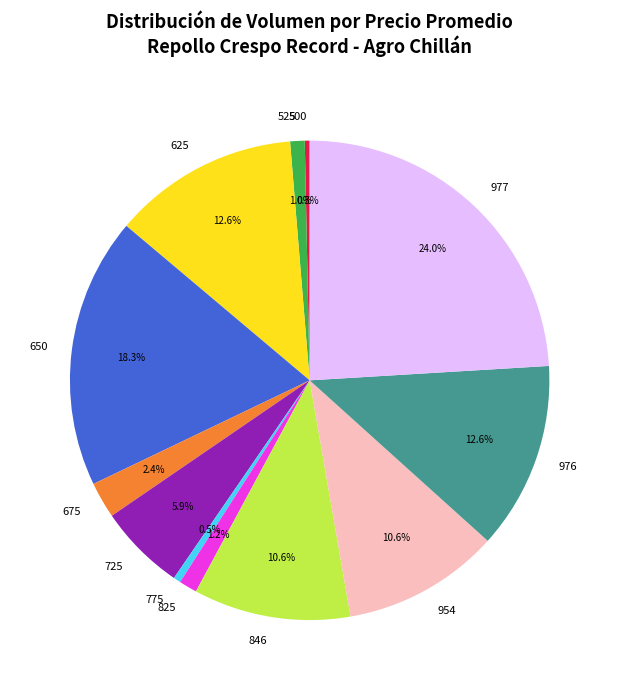

Does any single category account for the majority?

No